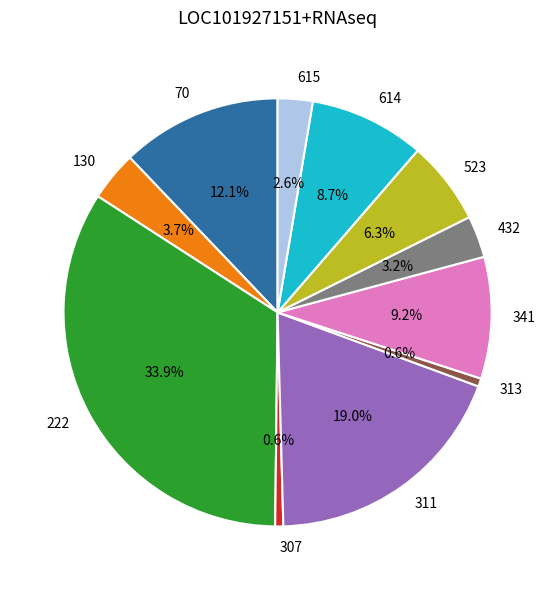

Which has a higher value, 313 or 432?

432